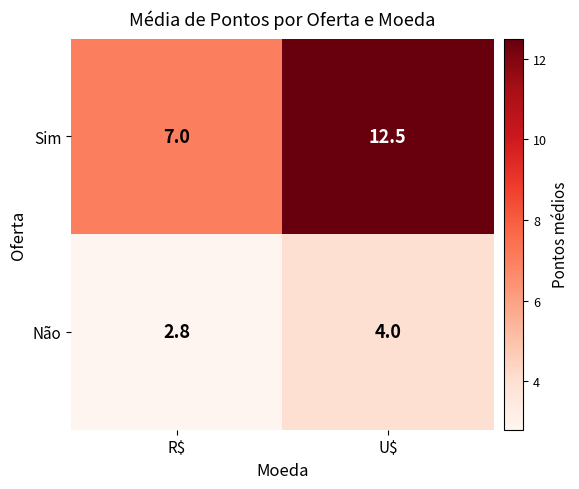

List the series in order of their overall mean, lowest first.

Não, Sim